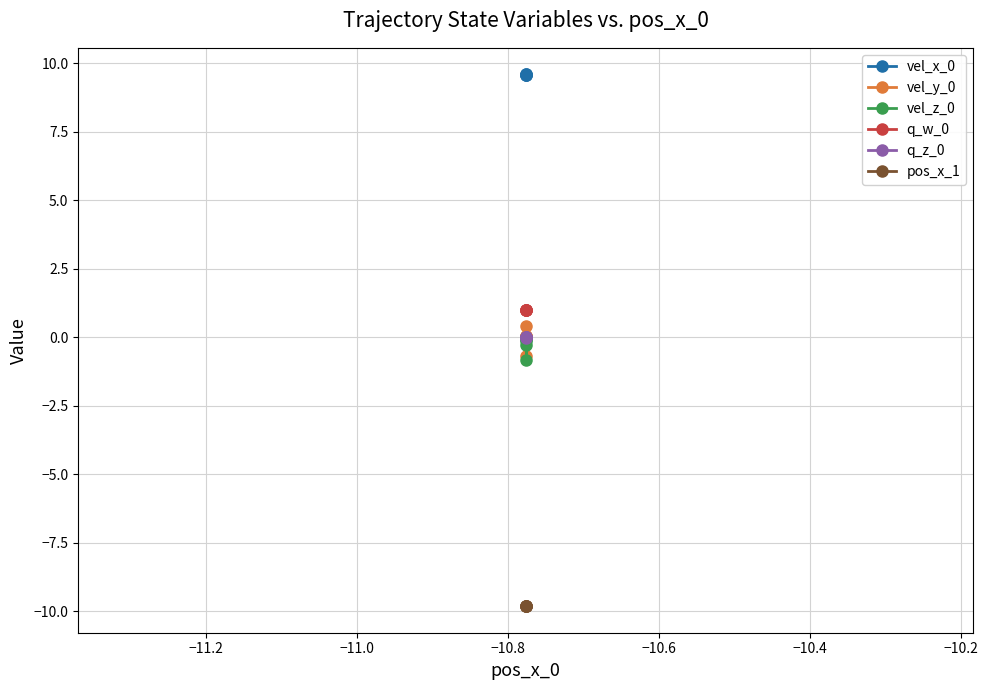

What is the average value of the pos_x_1 series?

-9.8